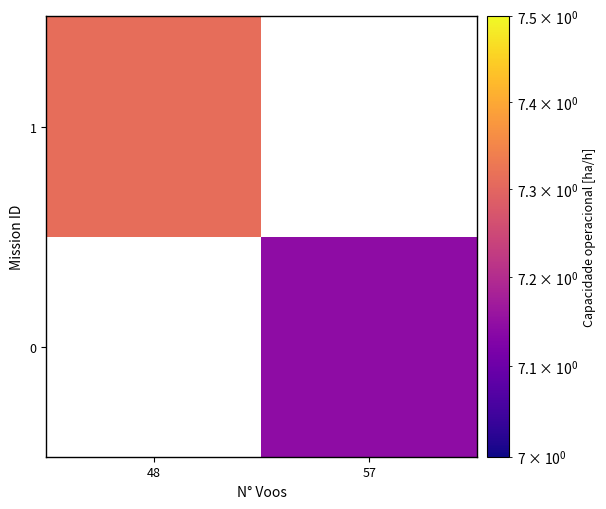

List the labels in order of 1 value, largest first.

48, 57